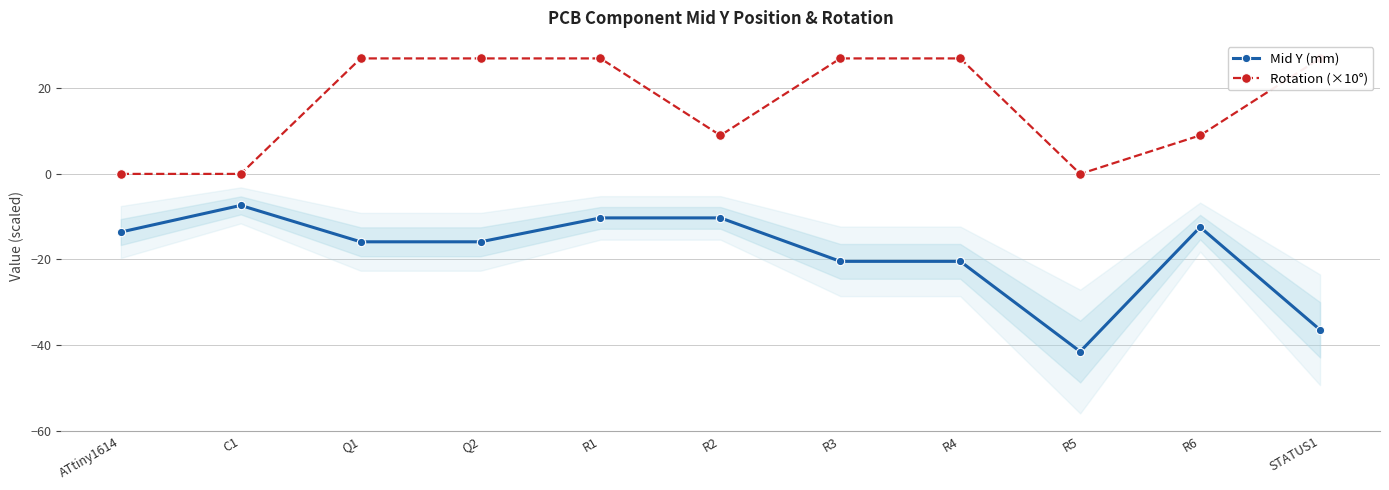

True or false: Mid Y (mm) has a value of -24.4 at Q1.

False